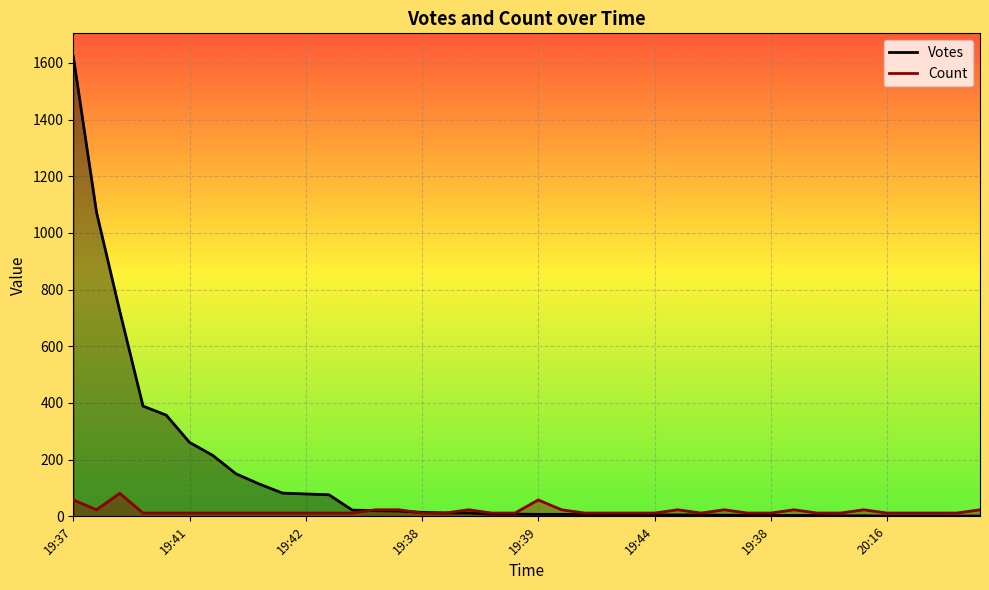

What are all the series names shown in the legend?

Votes, Count